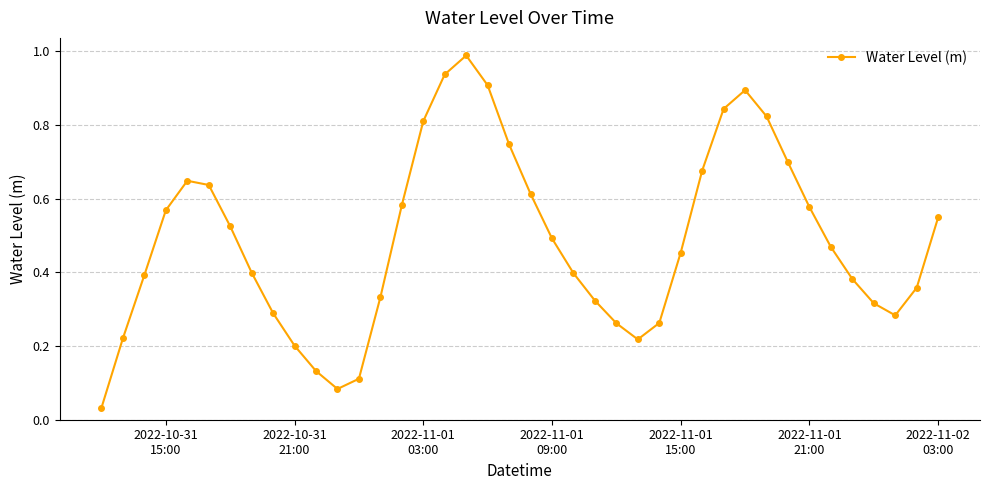

What is the sum of all values?

19.4